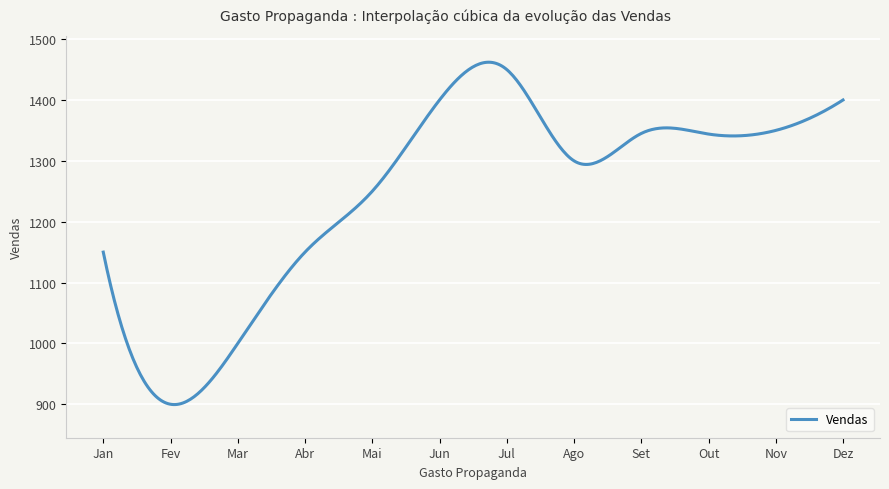

What is the smallest value displayed?

899.5